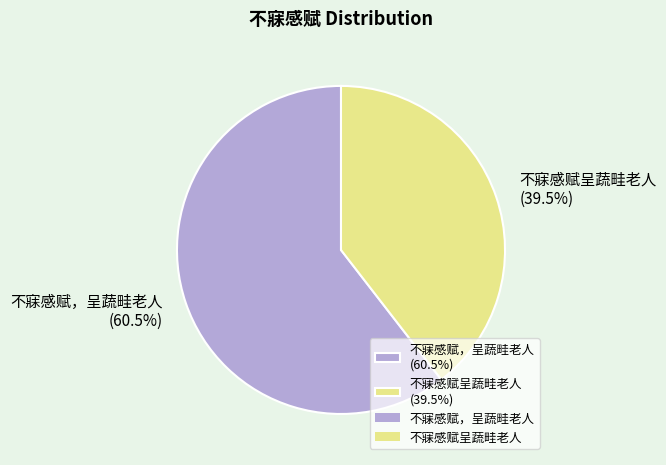

Count the number of slices in the pie.

2